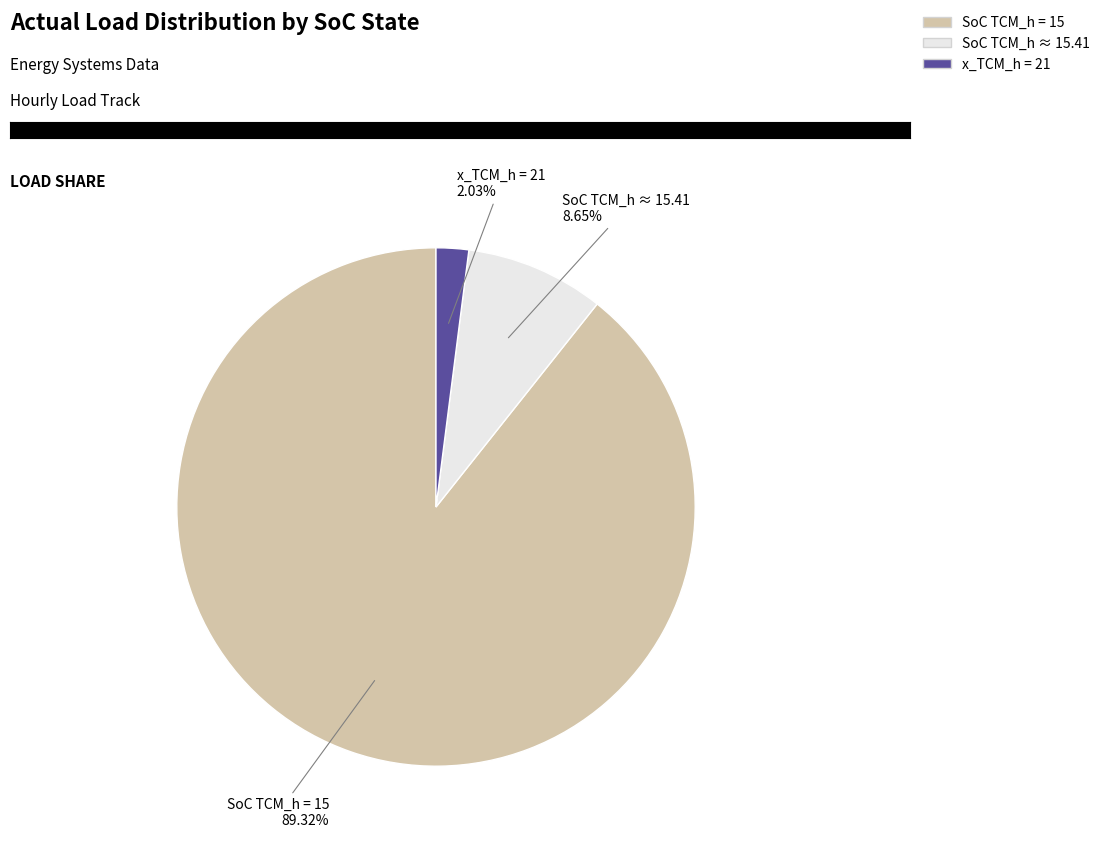

Which slice is the smallest?

x_TCM_h = 21